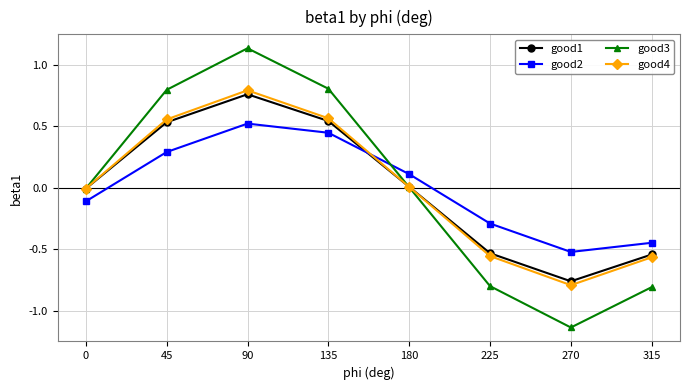

Count the number of data series in this chart.

4